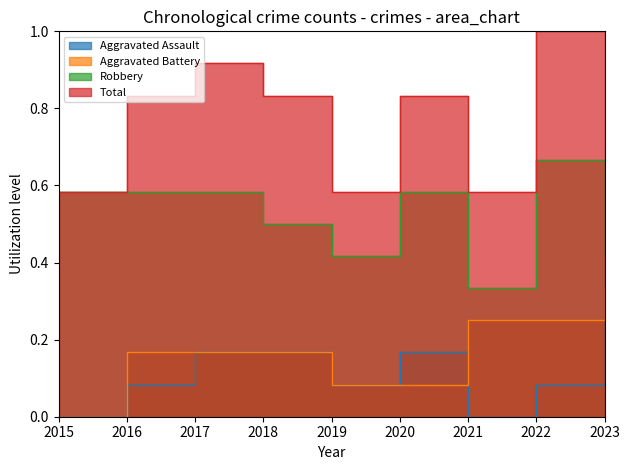

What is the highest value of the Robbery series?

0.7